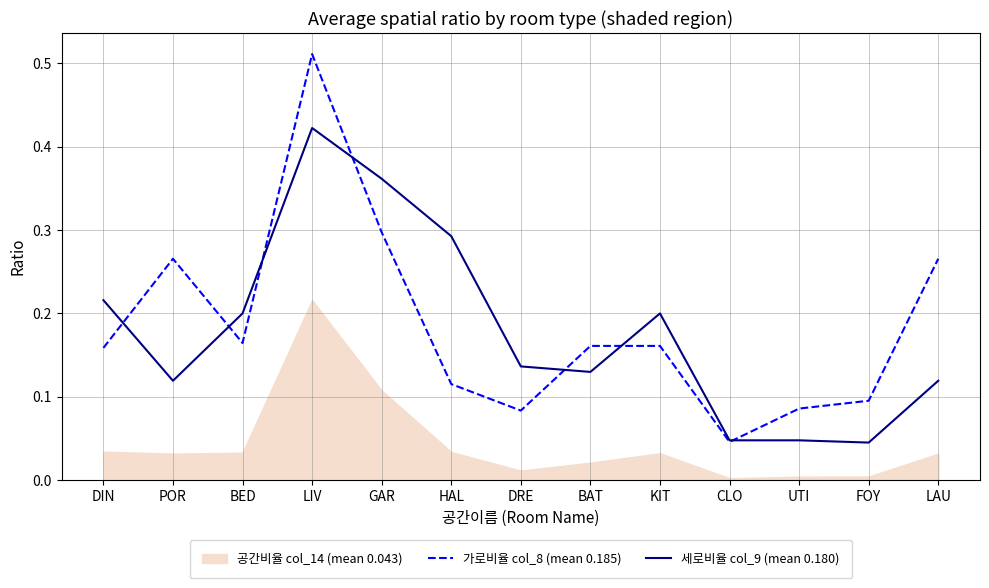

Between LIV and LAU, which series saw the biggest shift?

세로비율 col_9 (mean 0.180)